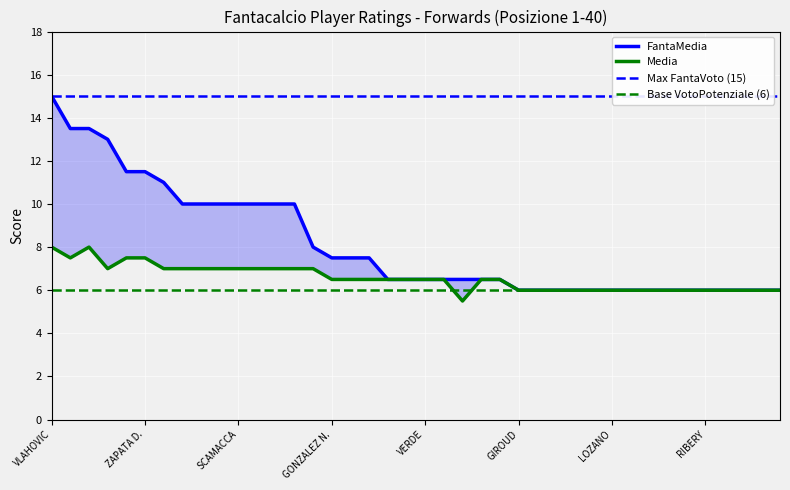

What is the difference between the FantaMedia values at OKEREKE and RIBERY?

4.0